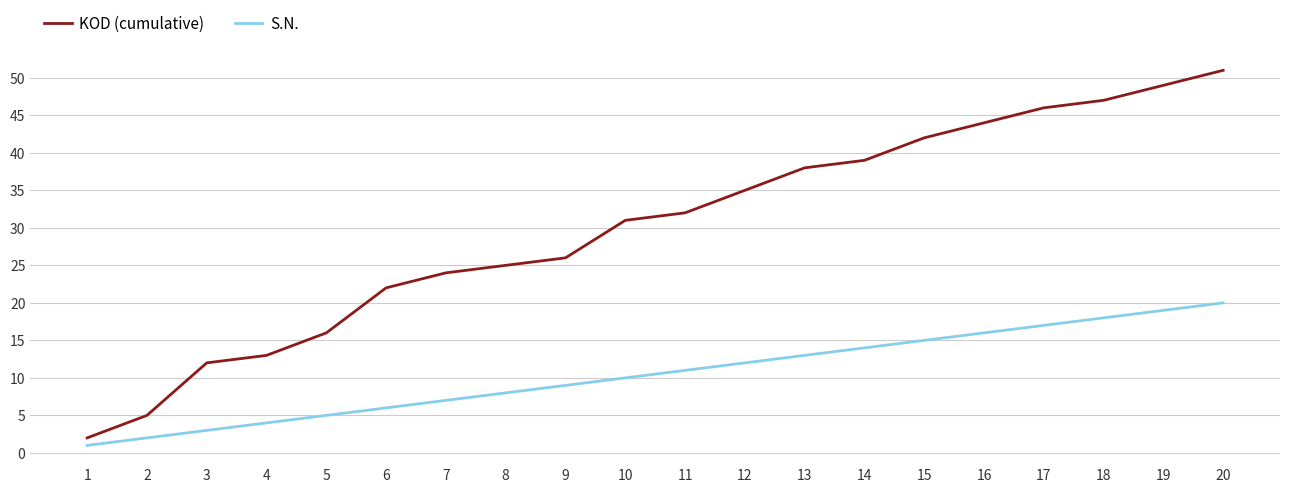

At which category is the sum across all series the highest?

20